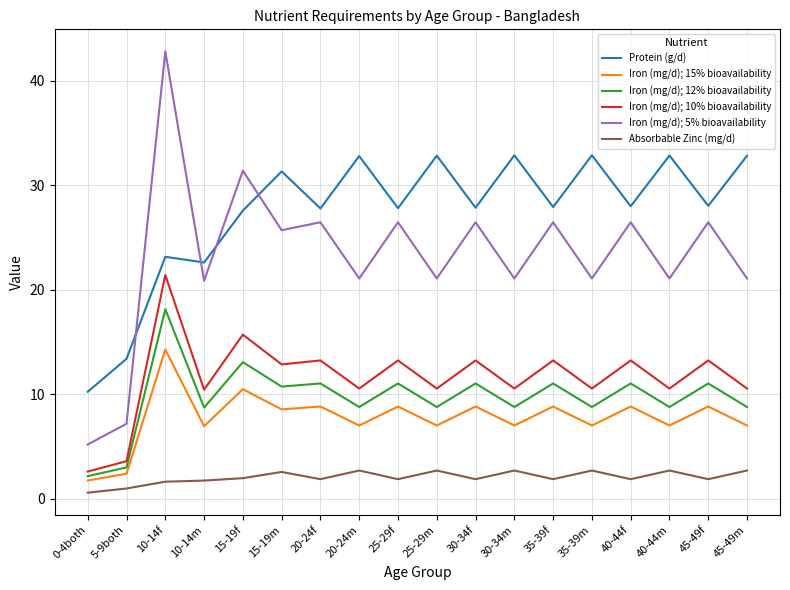

At which label does Iron (mg/d); 10% bioavailability reach its minimum?

0-4both